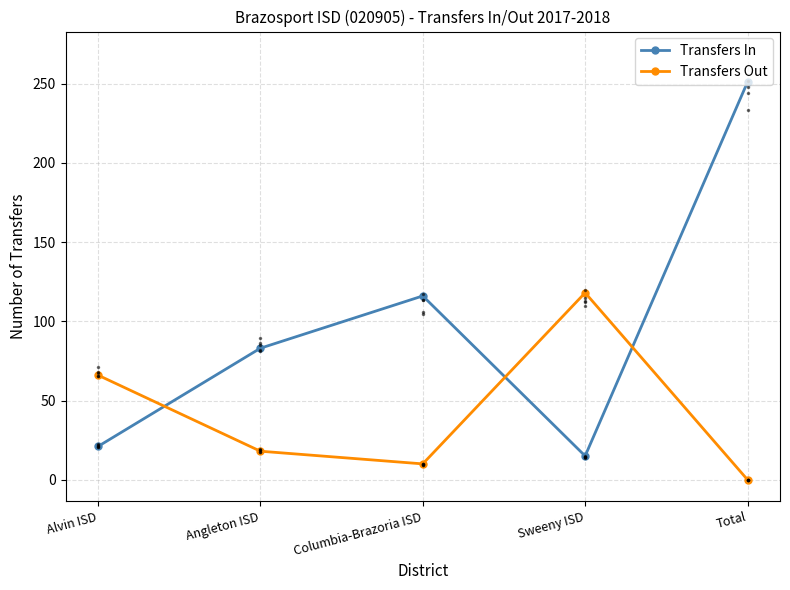

Where is Transfers Out nearest to the value 59?

Alvin ISD